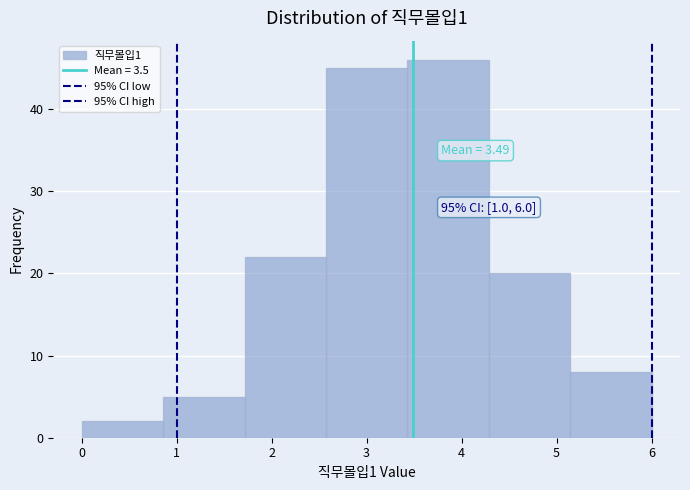

Which range on the x-axis has the tallest bar?

3.4 to 4.3